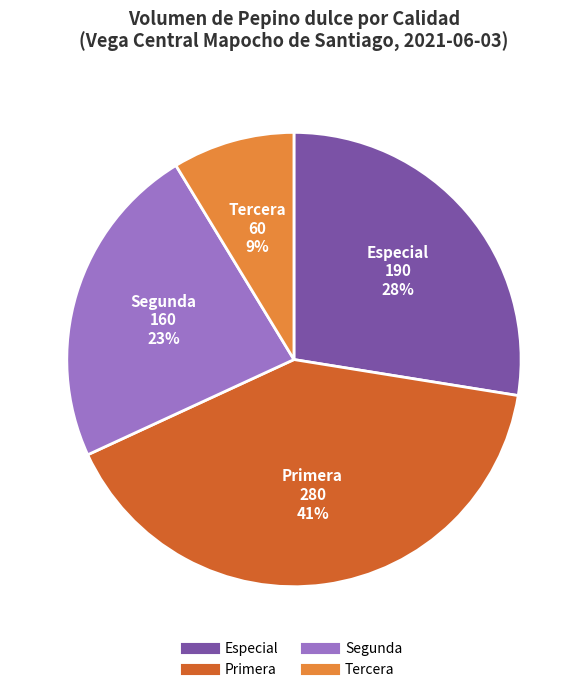

True or false: Especial accounts for 19% of the total.

False